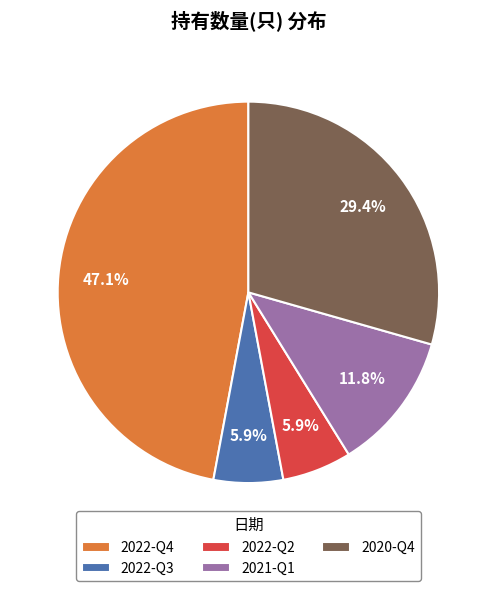

Is there any slice that represents more than half of the pie?

No